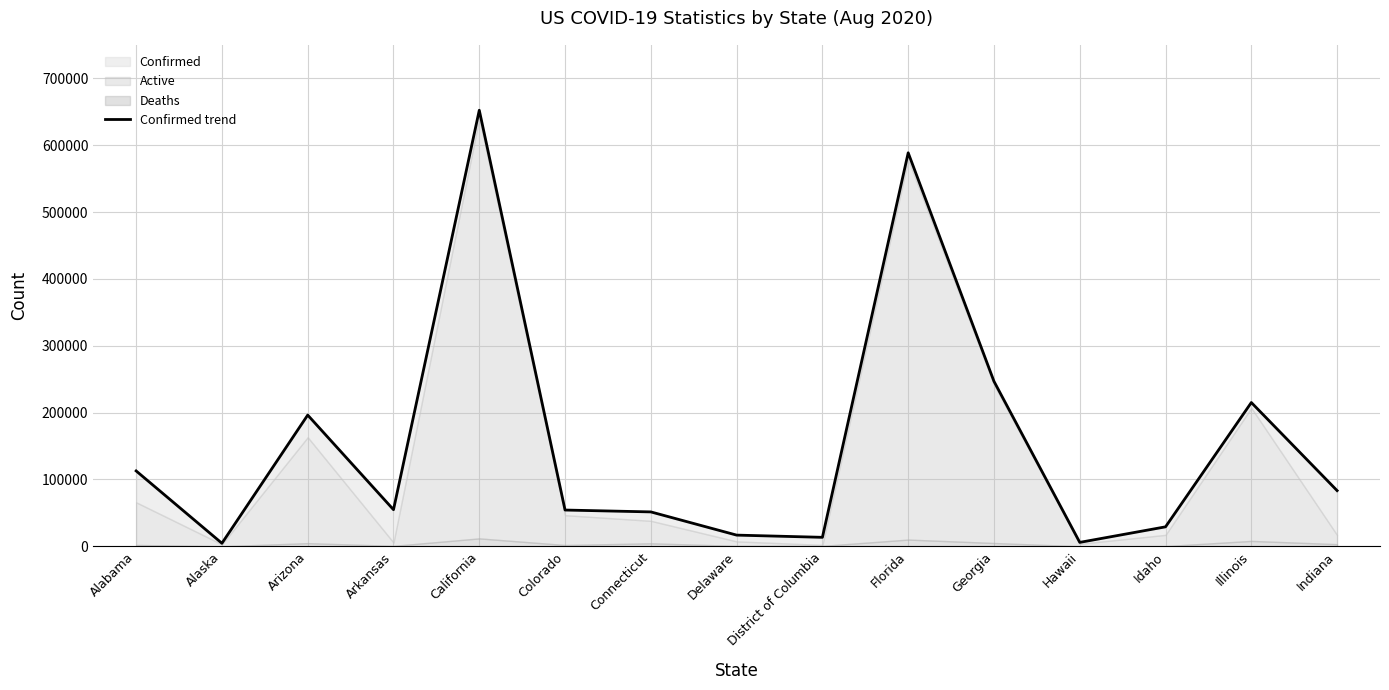

Reading right to left, list all the values displayed in this chart.

Indiana=83277	Illinois=215052	Idaho=29110	Hawaii=5844	Georgia=246741	Florida=588602	District of Columbia=13409	Delaware=16718	Connecticut=51432	Colorado=54230	California=652267	Arkansas=54765	Arizona=196280	Alaska=4520	Alabama=112737